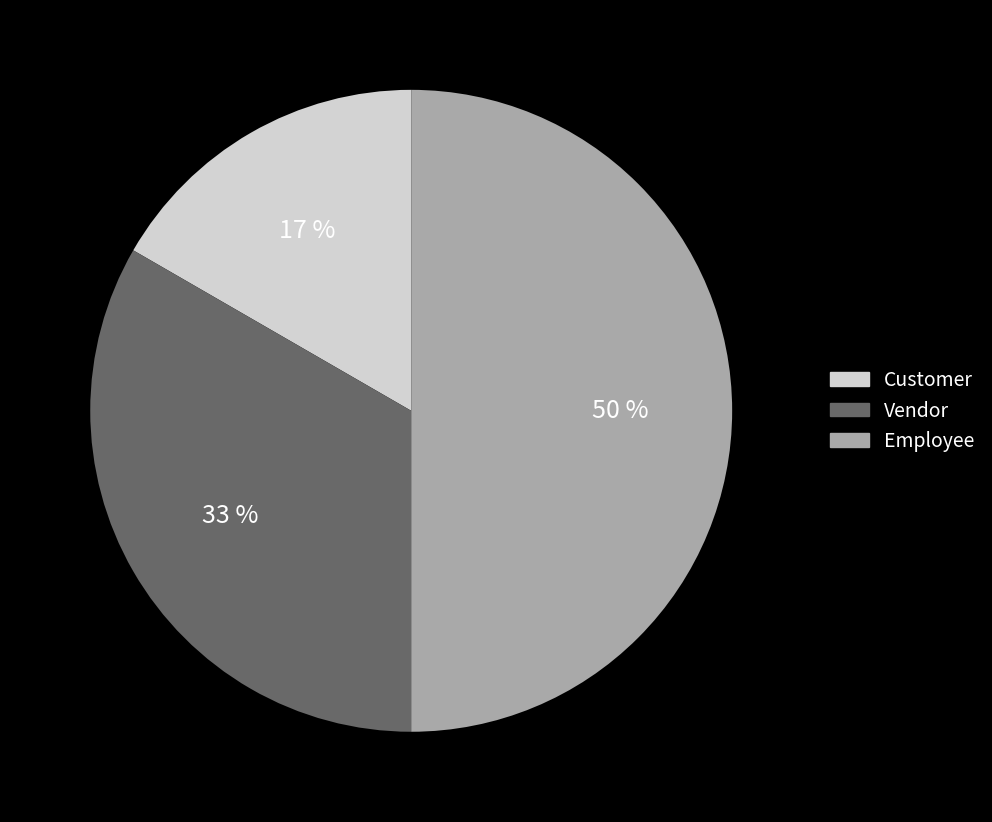

What is the ratio of the value at Employee to the value at Vendor?

1.5